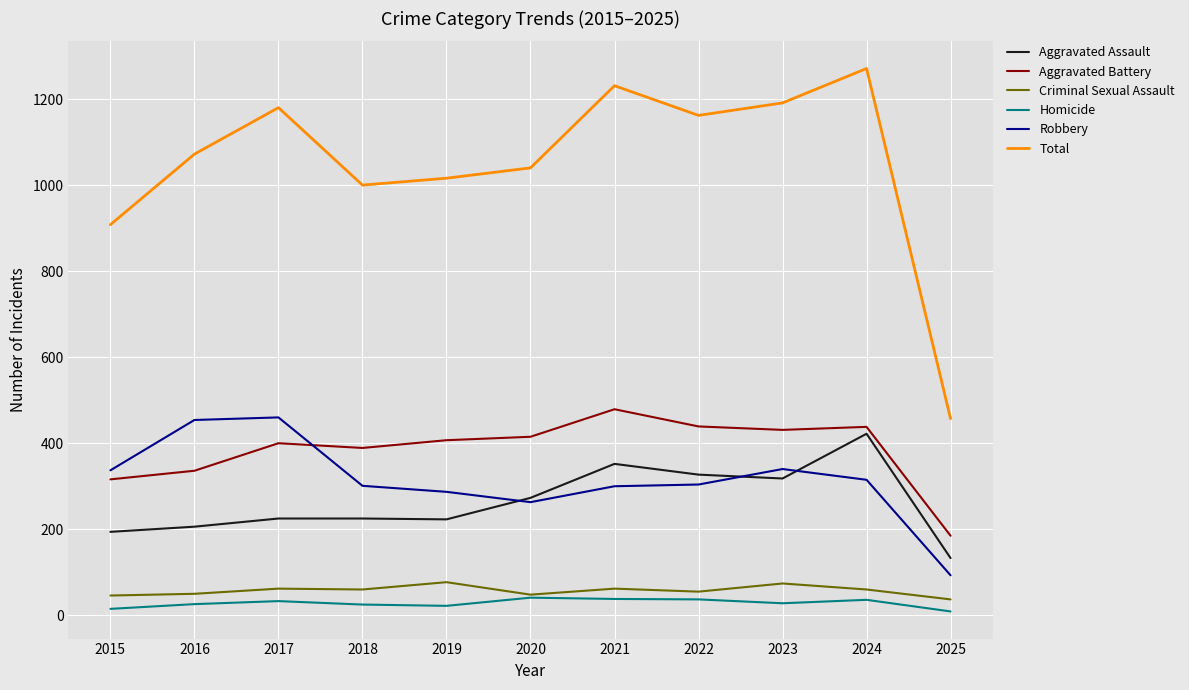

Which category has the lowest value in the Robbery series?

2025